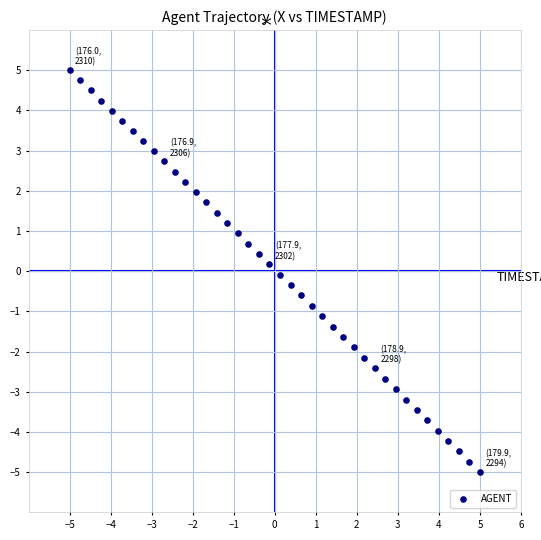

What is the range of X values (max minus min)?

10.0